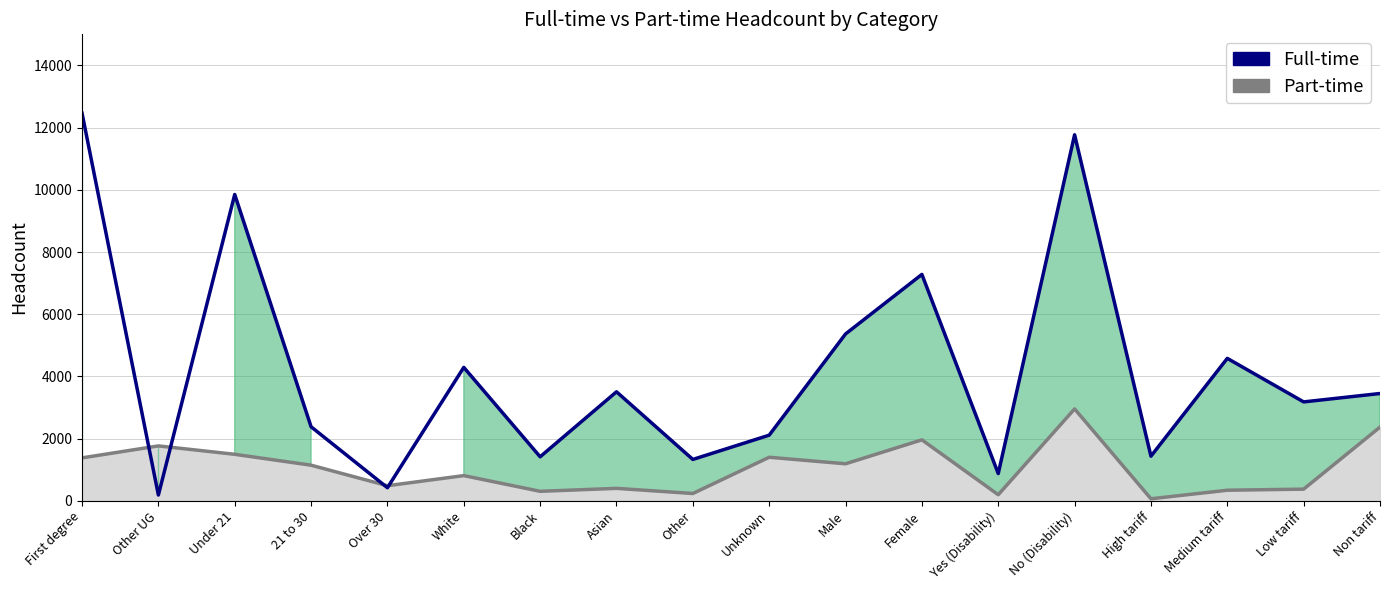

The value of Part-time at High tariff is 102. True or false?

False